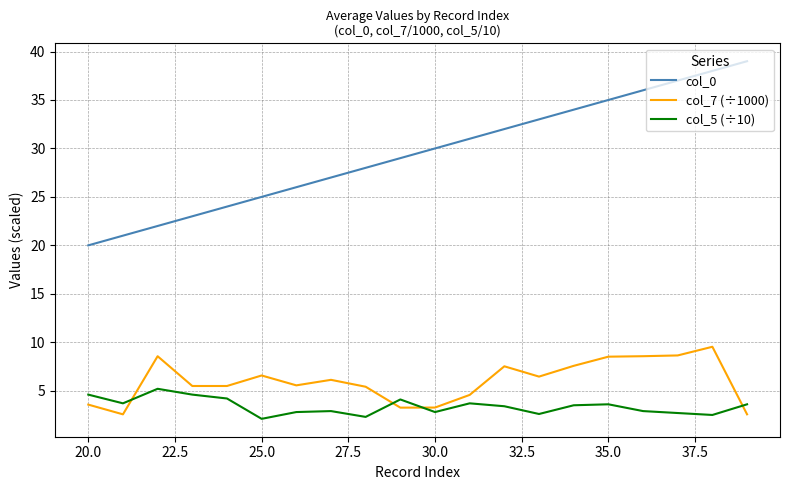

What is the difference between the maximum and minimum values in the col_7 (÷1000) series?

7.0